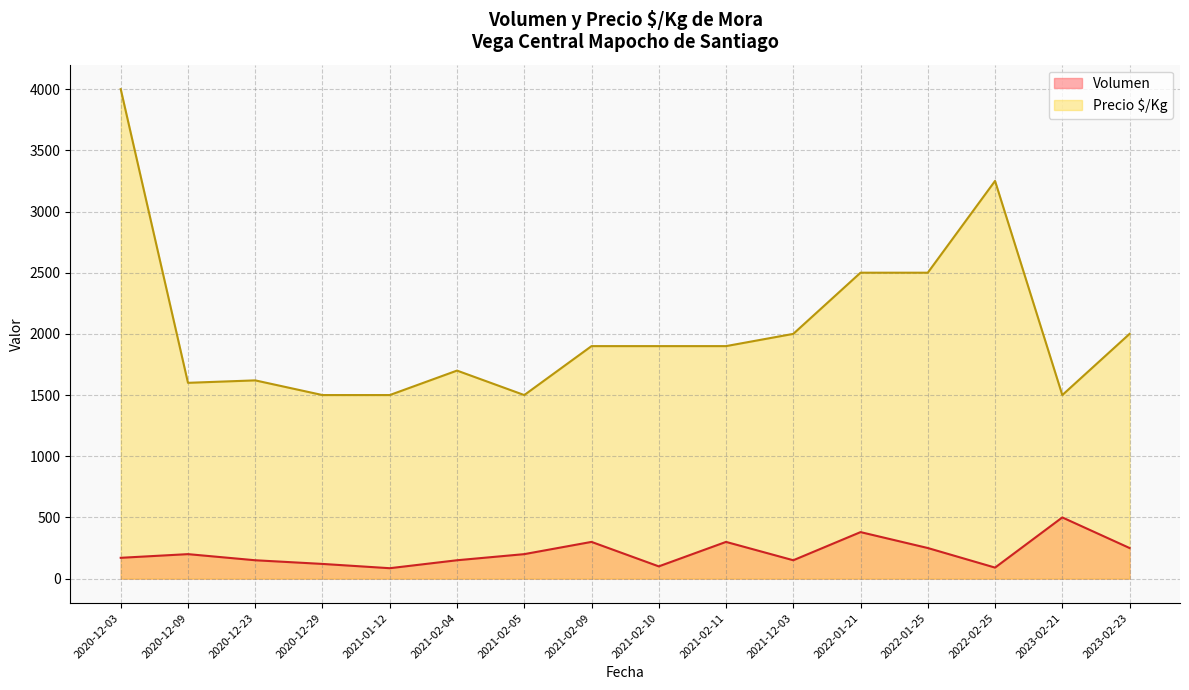

In Volumen, how many points are lower than both neighbors (excluding endpoints)?

4